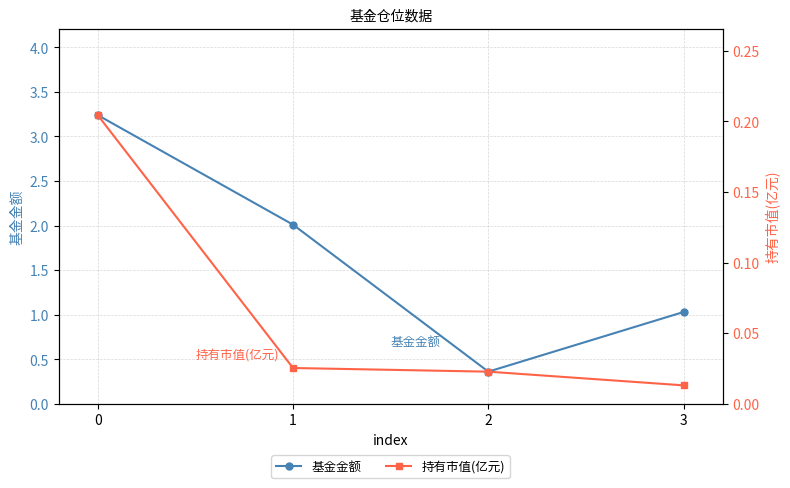

Is this an area chart (filled region under the line)?

No